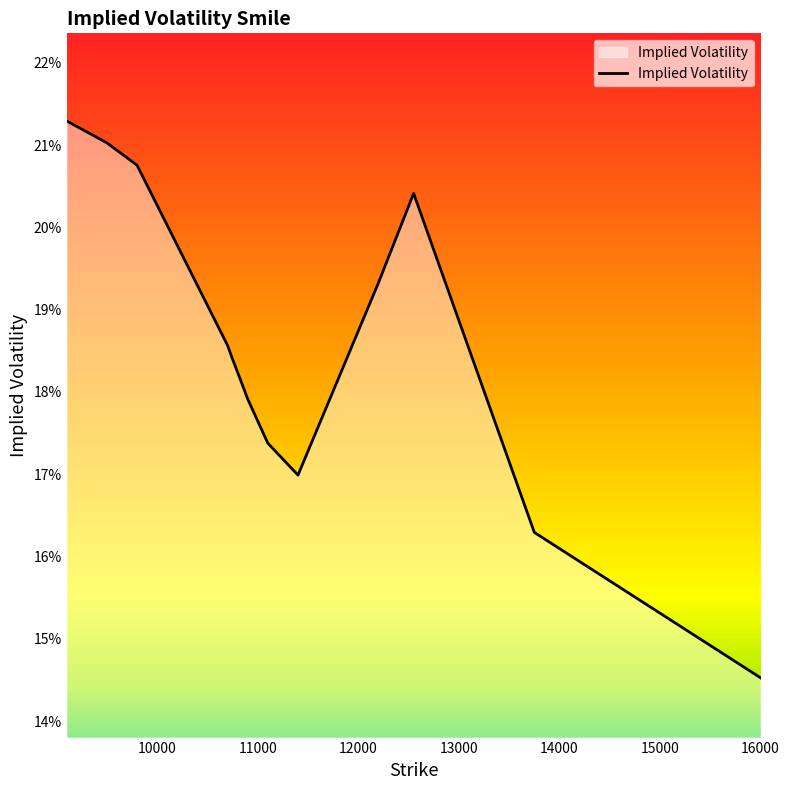

Does the chart display data point markers on the line(s)?

No